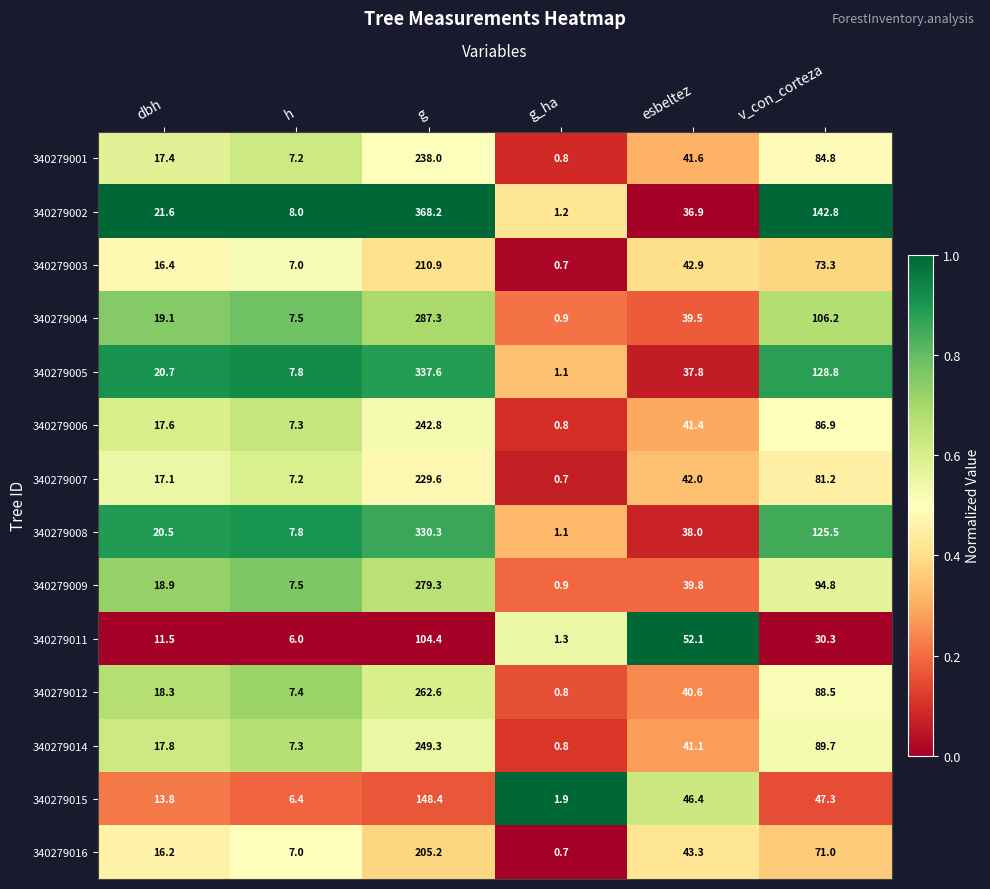

Read the 340279001 value at h.

7.2